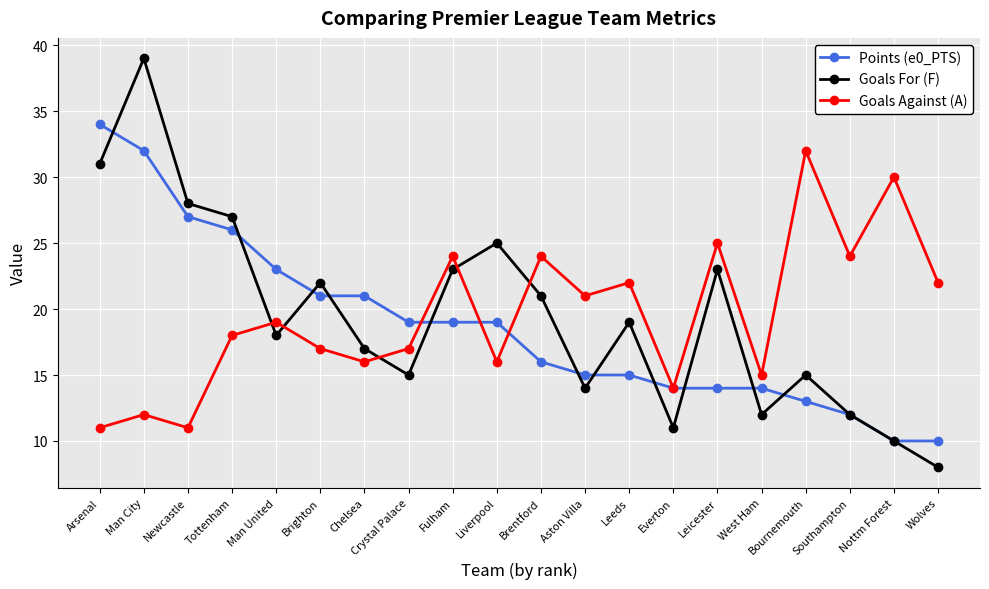

Is the value of Goals For (F) at Leicester greater than the value of Goals Against (A) at Liverpool?

Yes